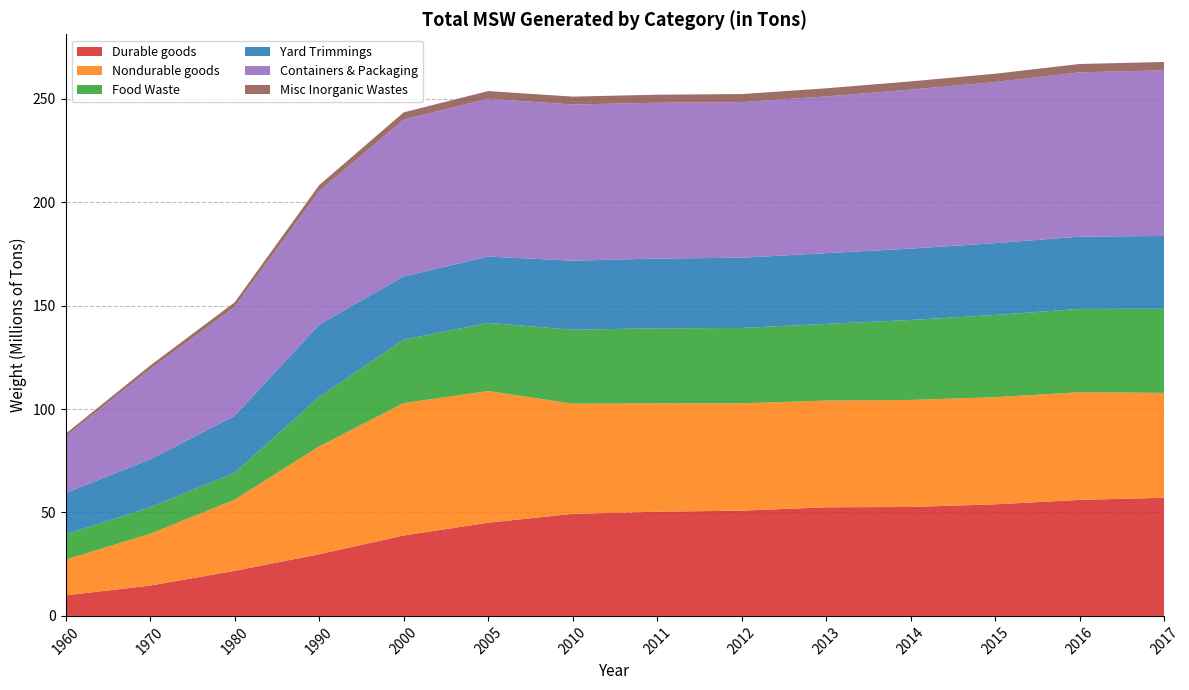

Reading left to right, list all the values displayed in this chart.

Durable goods: 9920000	14660000	21800000	29810000	38870000	45060000	49350000	50370000	50890000	52510000	52670000	53940000	56090000	57120000
Nondurable goods: 17330000	25060000	34420000	52170000	64010000	63650000	53250000	52370000	51880000	51600000	51730000	51810000	52020000	50700000
Food Waste: 12200000	12800000	13000000	23860000	30700000	32930000	35740000	36310000	36430000	37060000	38670000	39730000	40310000	40670000
Yard Trimmings: 20000000	23200000	27500000	35000000	30530000	32070000	33400000	33710000	33960000	34200000	34500000	34720000	34950000	35180000
Containers & Packaging: 27370000	43560000	52670000	64530000	75840000	76330000	75470000	75340000	75230000	75770000	76860000	77920000	79430000	80080000
Misc Inorganic Wastes: 1300000	1780000	2250000	2900000	3500000	3690000	3840000	3870000	3900000	3930000	3970000	3990000	4020000	4040000